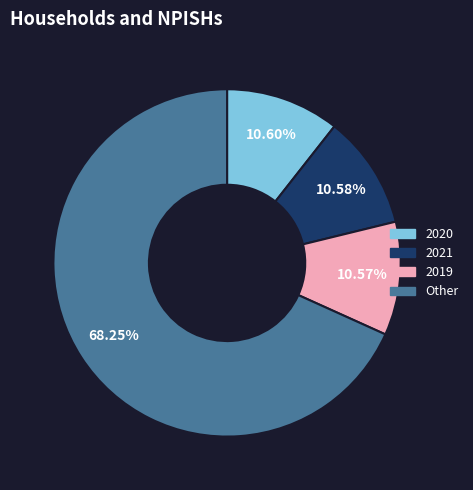

Does any single category account for the majority?

Yes